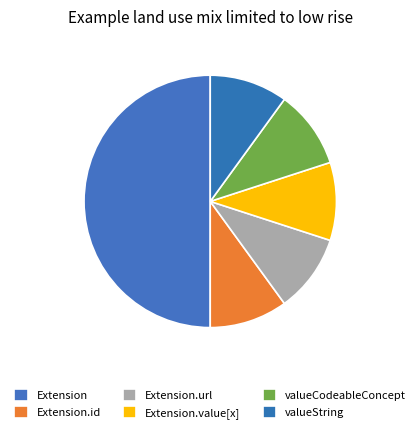

Which slice is the largest?

Extension